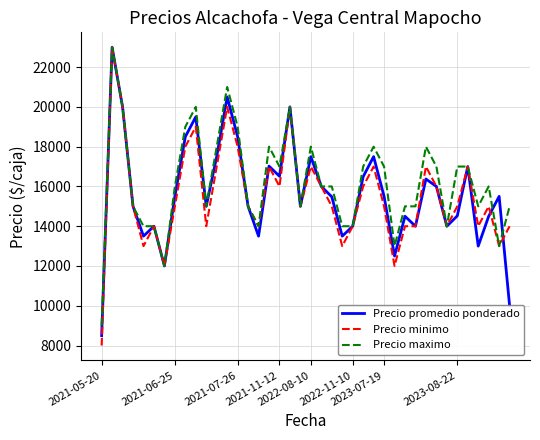

Which series has the widest spread of values?

Precio minimo